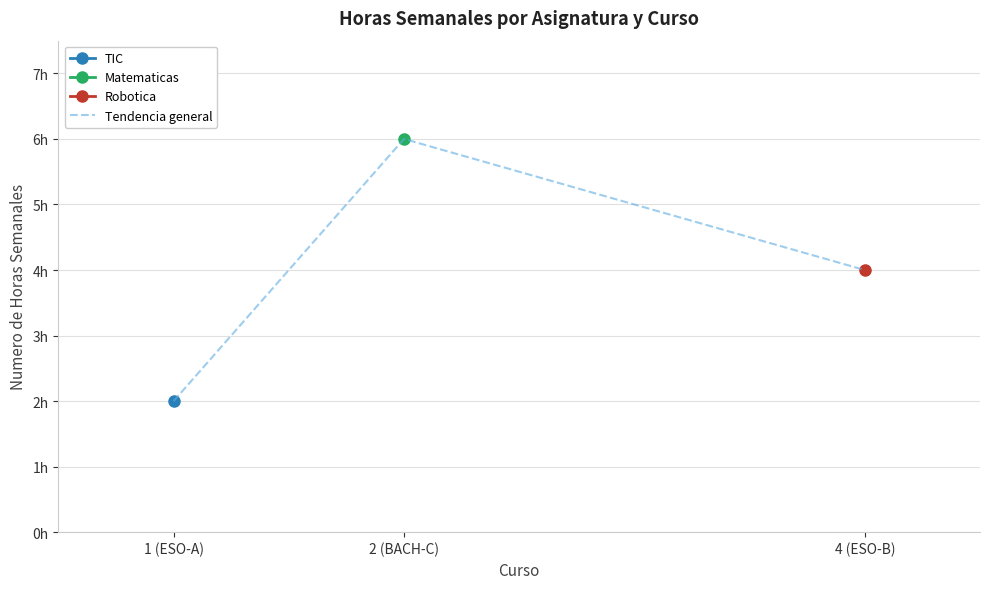

Reading left to right, list all the values displayed in this chart.

1 (ESO-A)=2	2 (BACH-C)=6	4 (ESO-B)=4